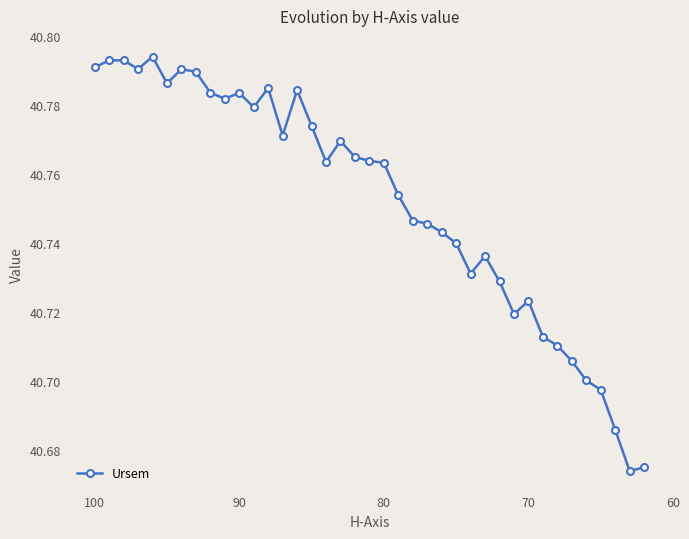

Reading left to right, what are all the values shown in this chart?

40.8	40.8	40.8	40.8	40.8	40.8	40.8	40.8	40.8	40.8	40.8	40.8	40.8	40.8	40.8	40.8	40.8	40.8	40.8	40.8	40.8	40.8	40.7	40.7	40.7	40.7	40.7	40.7	40.7	40.7	40.7	40.7	40.7	40.7	40.7	40.7	40.7	40.7	40.7